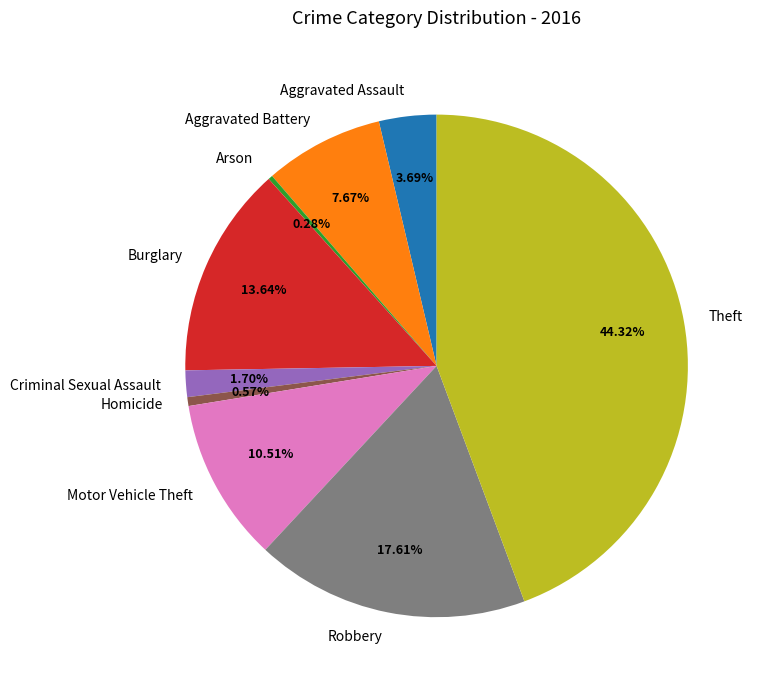

The Motor Vehicle Theft slice represents 11% of the pie. True or false?

True